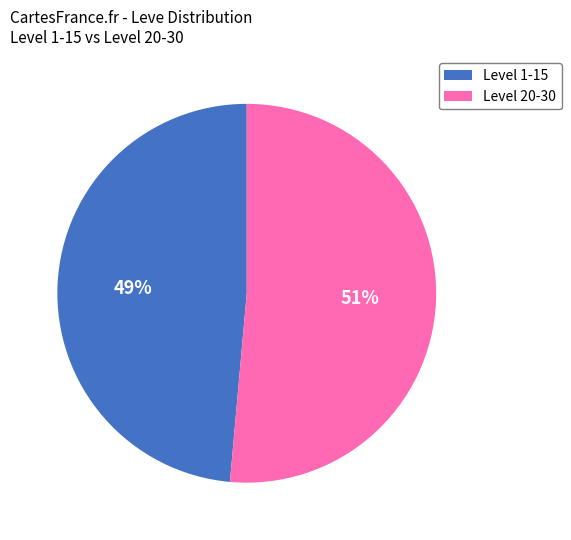

Does any single category account for the majority?

Yes